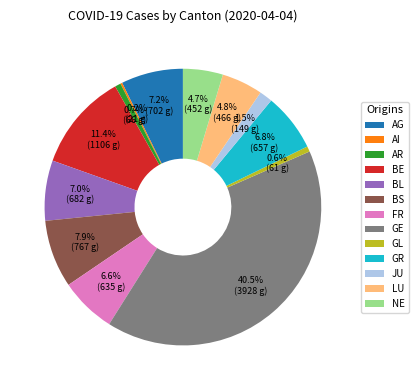

Which category has the biggest portion of the pie?

GE